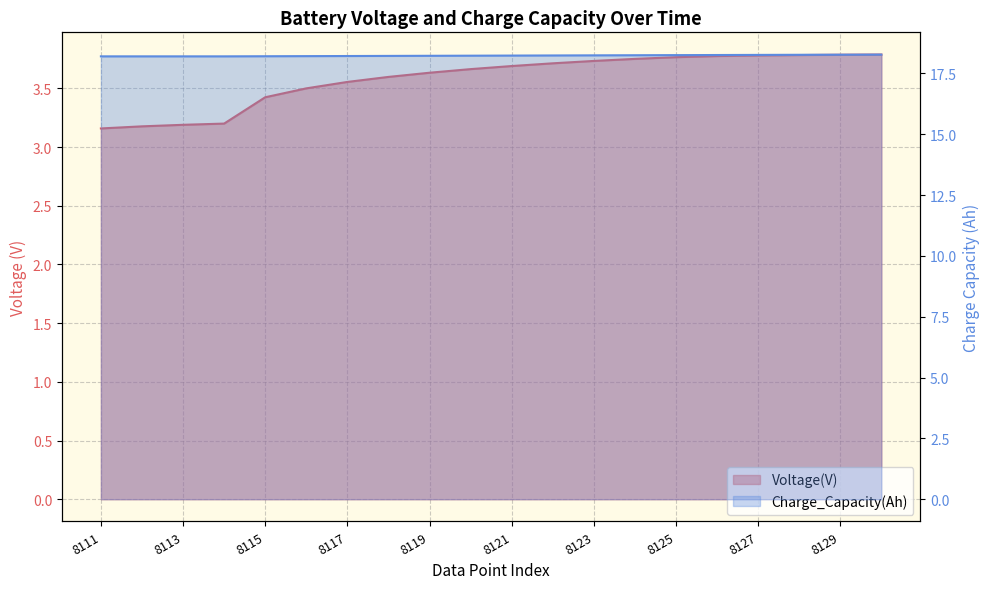

Reading right to left, list all the values displayed in this chart.

Voltage(V): 3.8	3.8	3.8	3.8	3.8	3.8	3.8	3.7	3.7	3.7	3.7	3.6	3.6	3.6	3.5	3.4	3.2	3.2	3.2	3.2
Charge_Capacity(Ah): 18.3	18.3	18.3	18.3	18.3	18.3	18.2	18.2	18.2	18.2	18.2	18.2	18.2	18.2	18.2	18.2	18.2	18.2	18.2	18.2